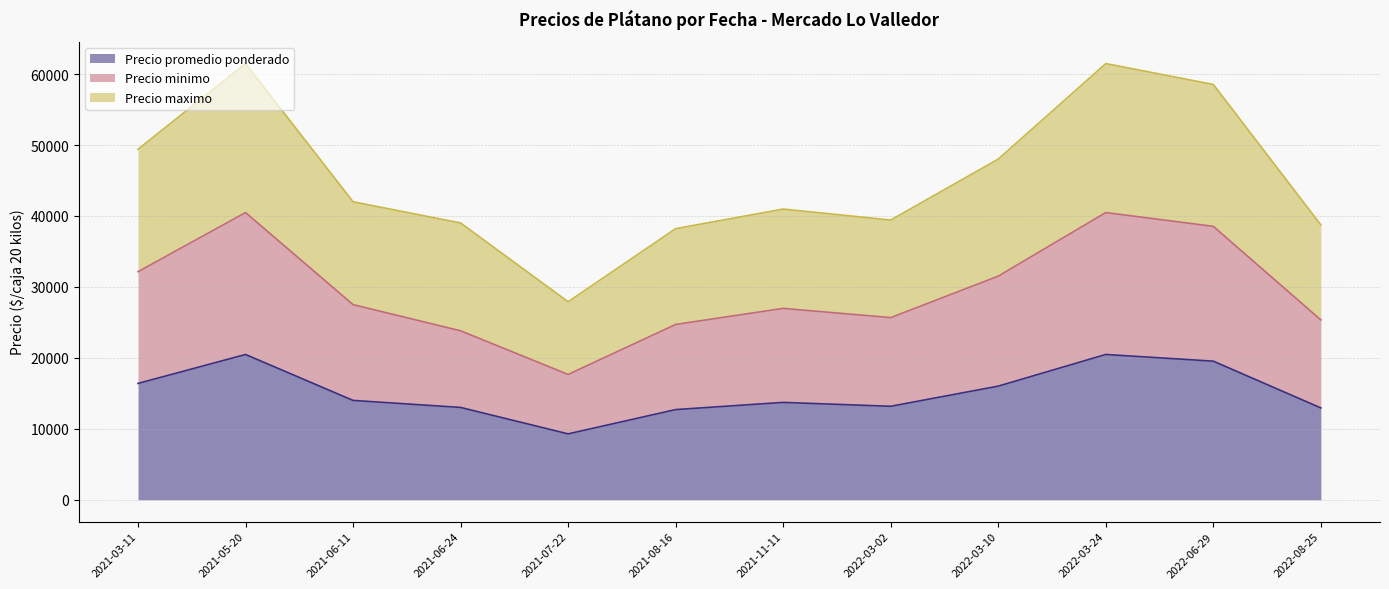

Where is Precio promedio ponderado nearest to the value 17690?

2021-03-11